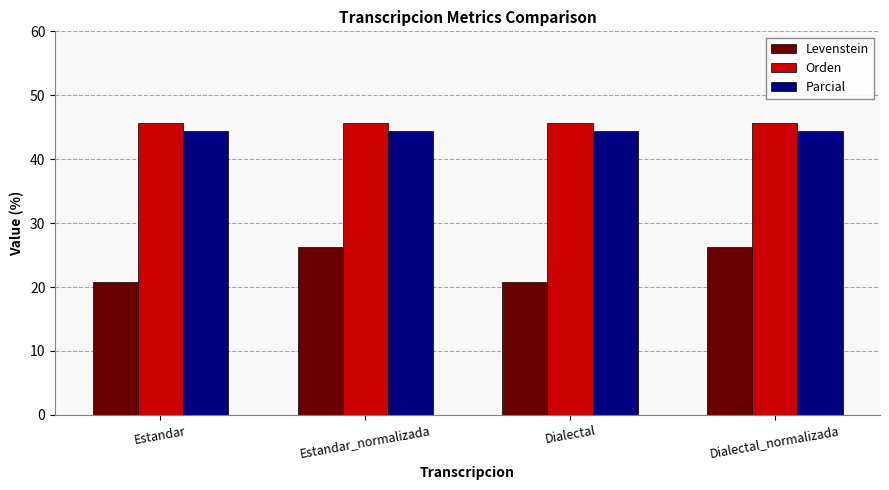

Which series changed the most between Estandar and Estandar_normalizada?

Levenstein